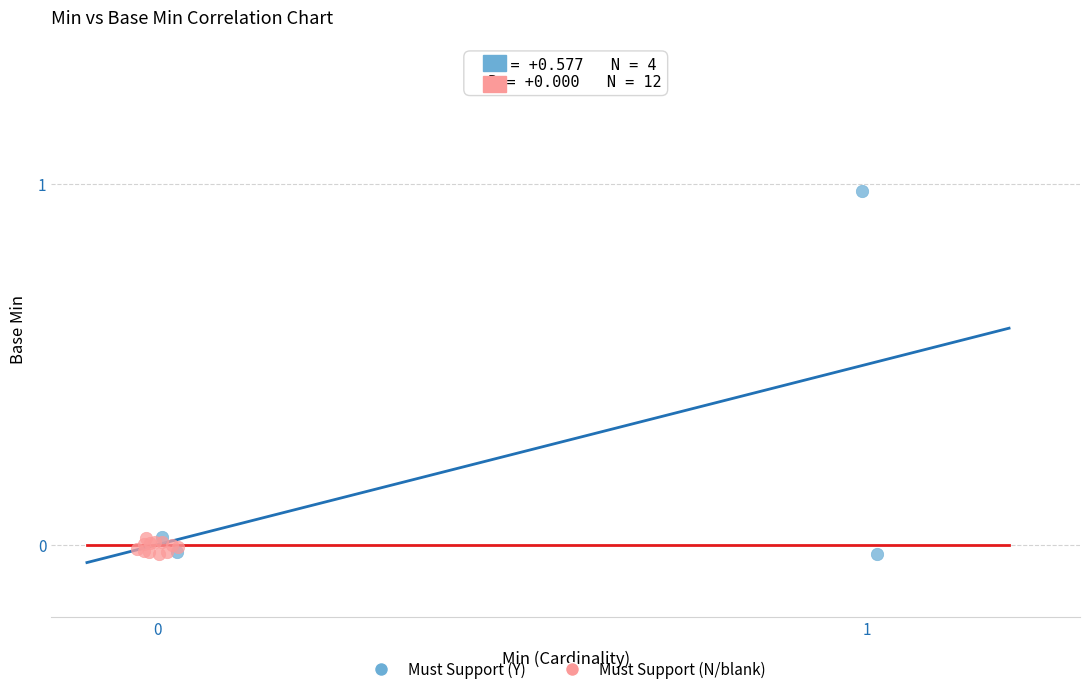

Which series contains the highest Y value?

Must Support (Y)